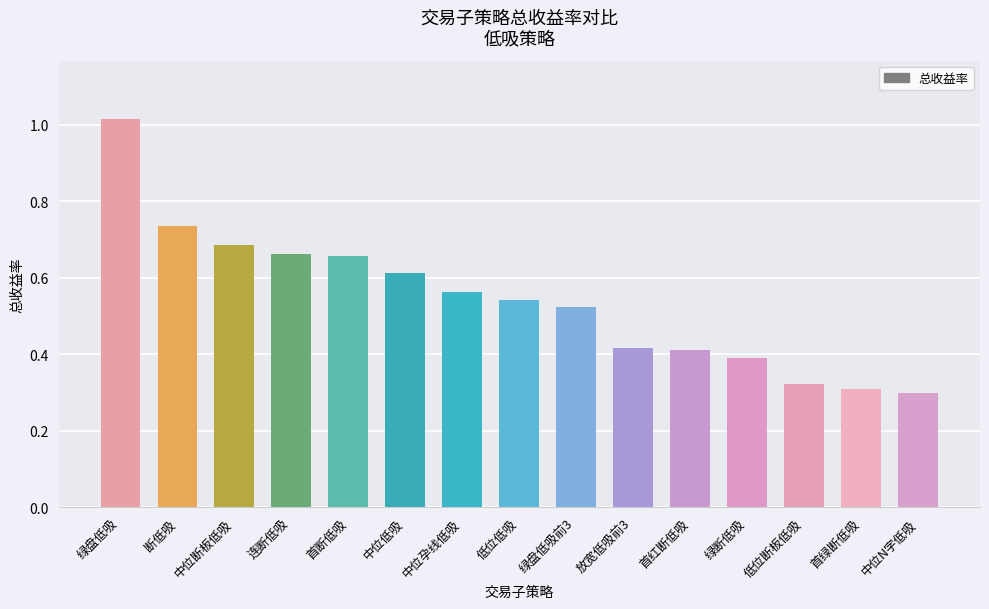

What is the label of the 4th bar from the left?

连断低吸